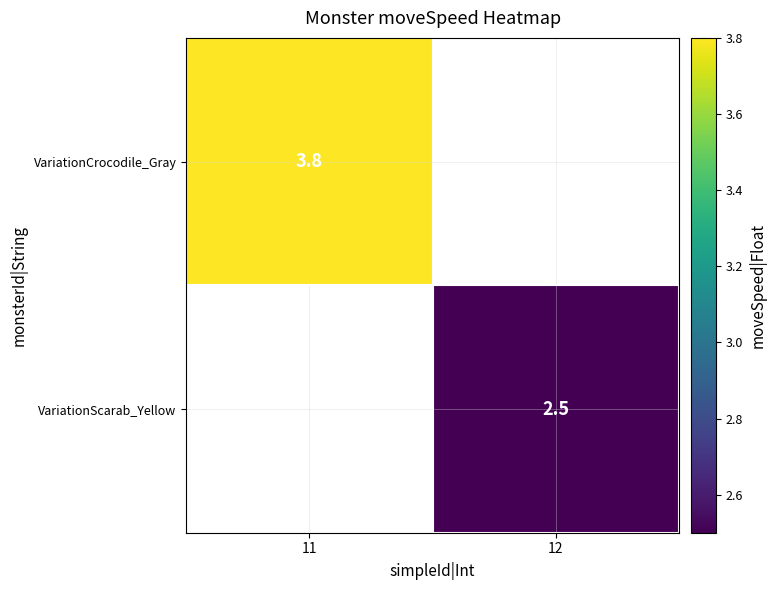

How many distinct data groups are displayed?

2